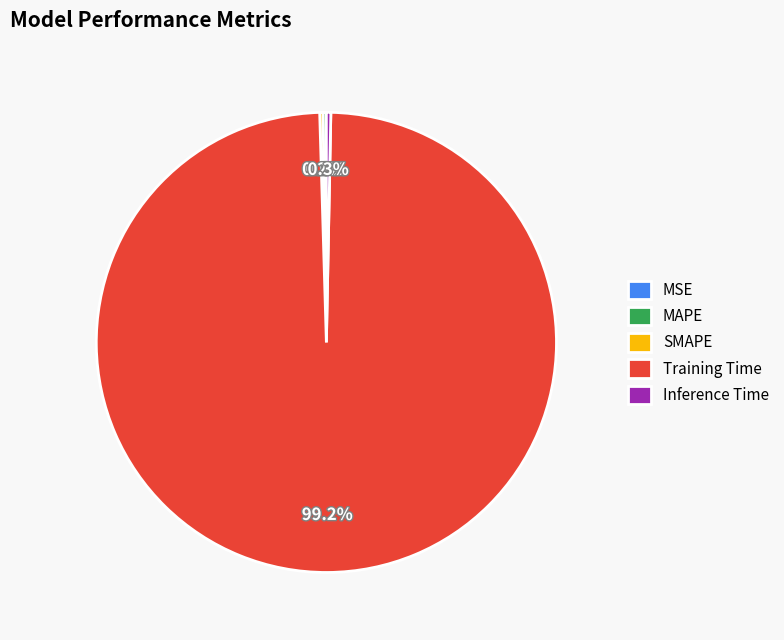

Which category accounts for the majority?

Training Time